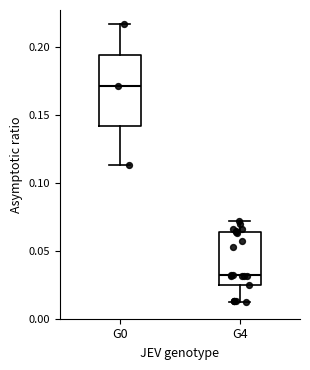

Which box's median line is the highest?

G0